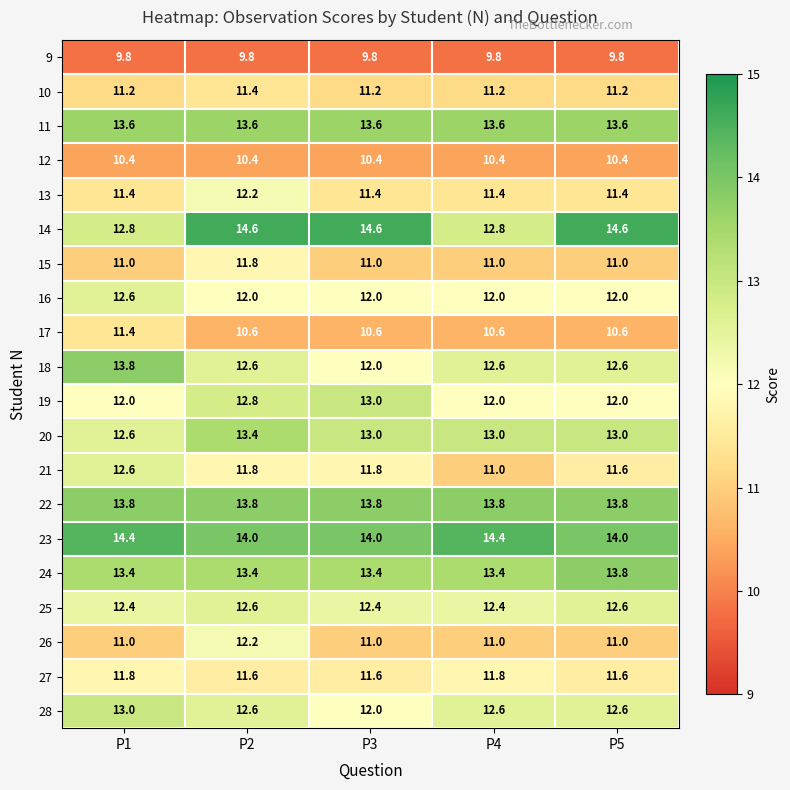

True or false: 23 has a value of 14.0 at P2.

True